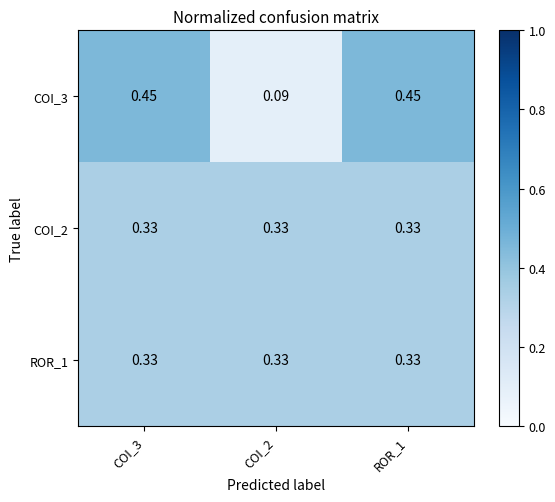

Is the value of COI_3 at COI_3 greater than the value of COI_2 at COI_3?

Yes